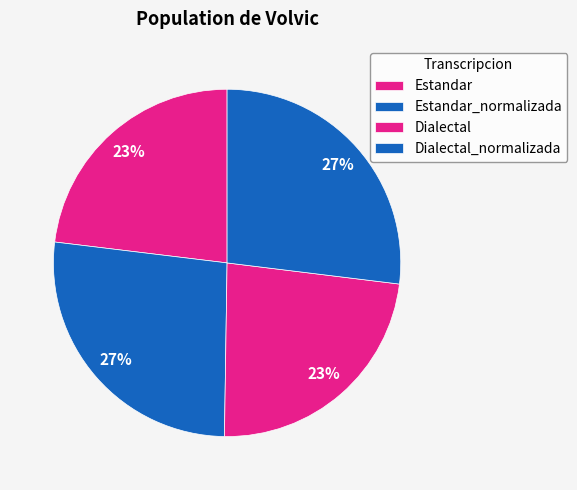

Which category has the smallest portion of the pie?

Estandar